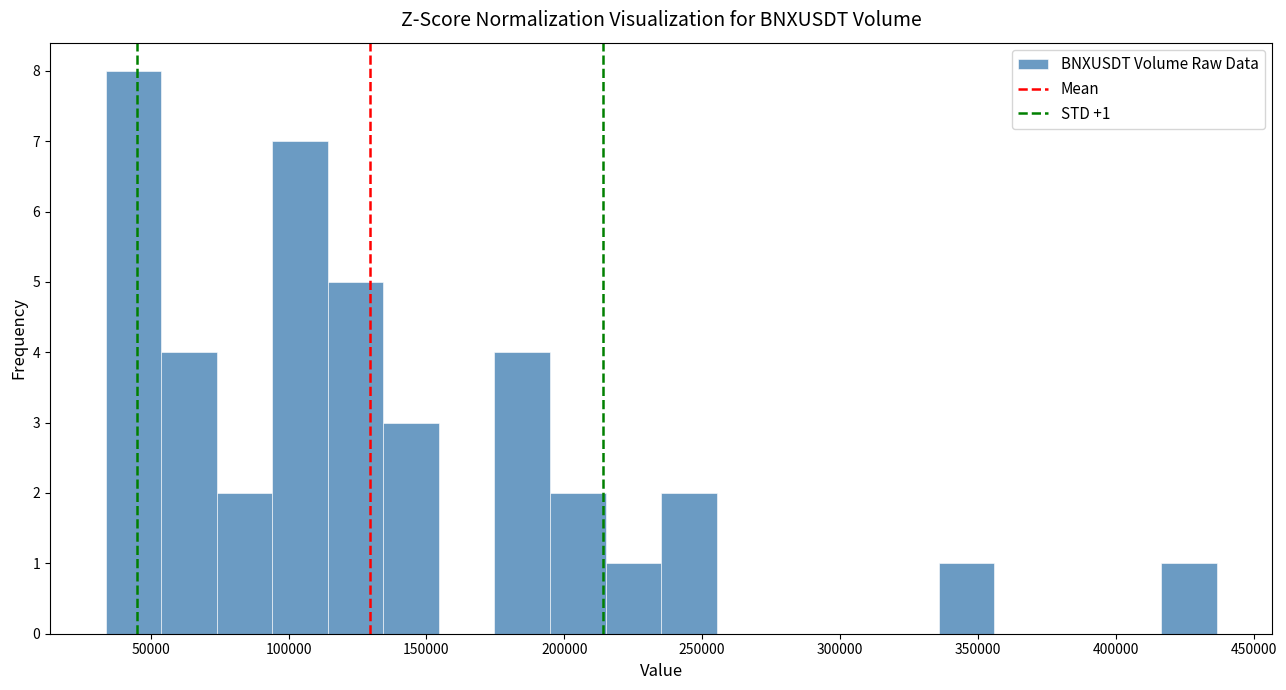

Over which range of the x-axis is the bar tallest?

35000 to 55000